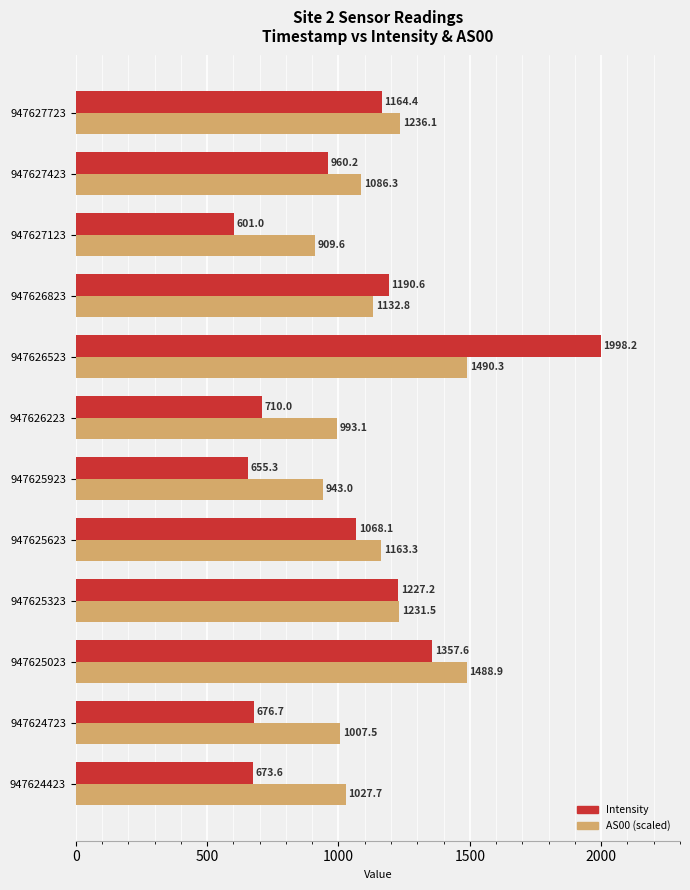

What is the spread (max minus min) of values at 947625323?

4.3